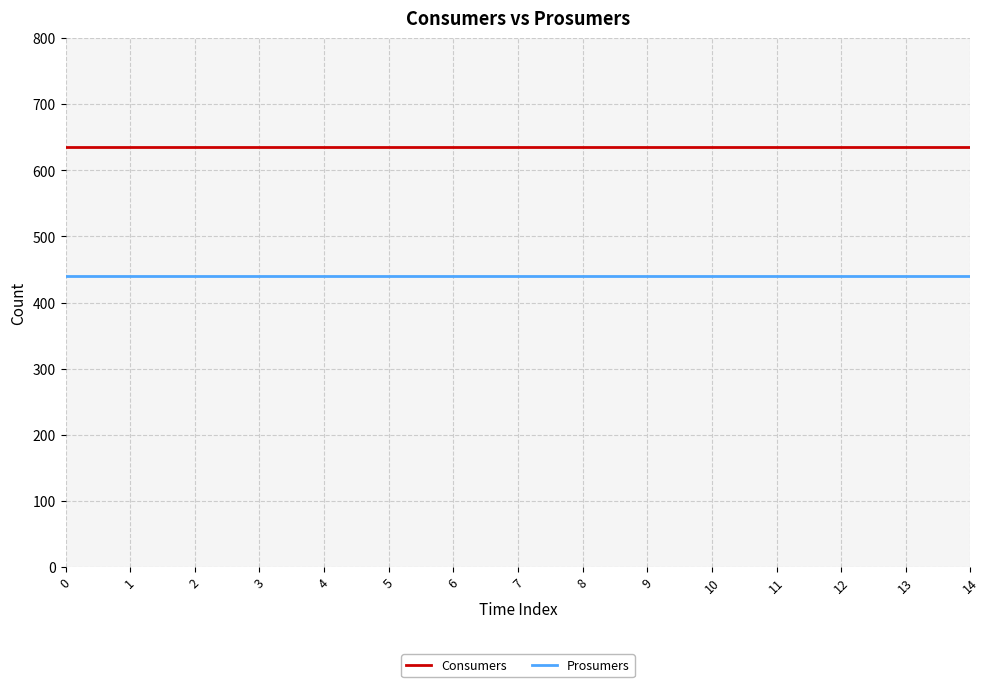

At 5, list the series in order from smallest to largest.

Prosumers, Consumers